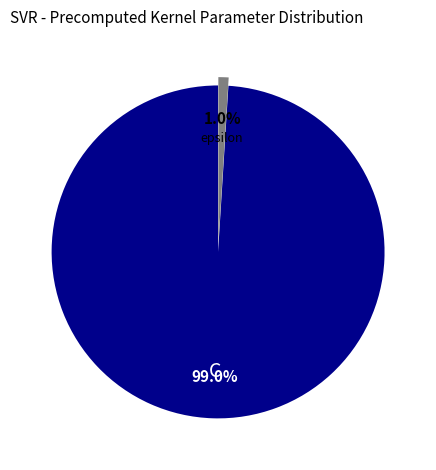

True or false: epsilon accounts for 1% of the total.

True